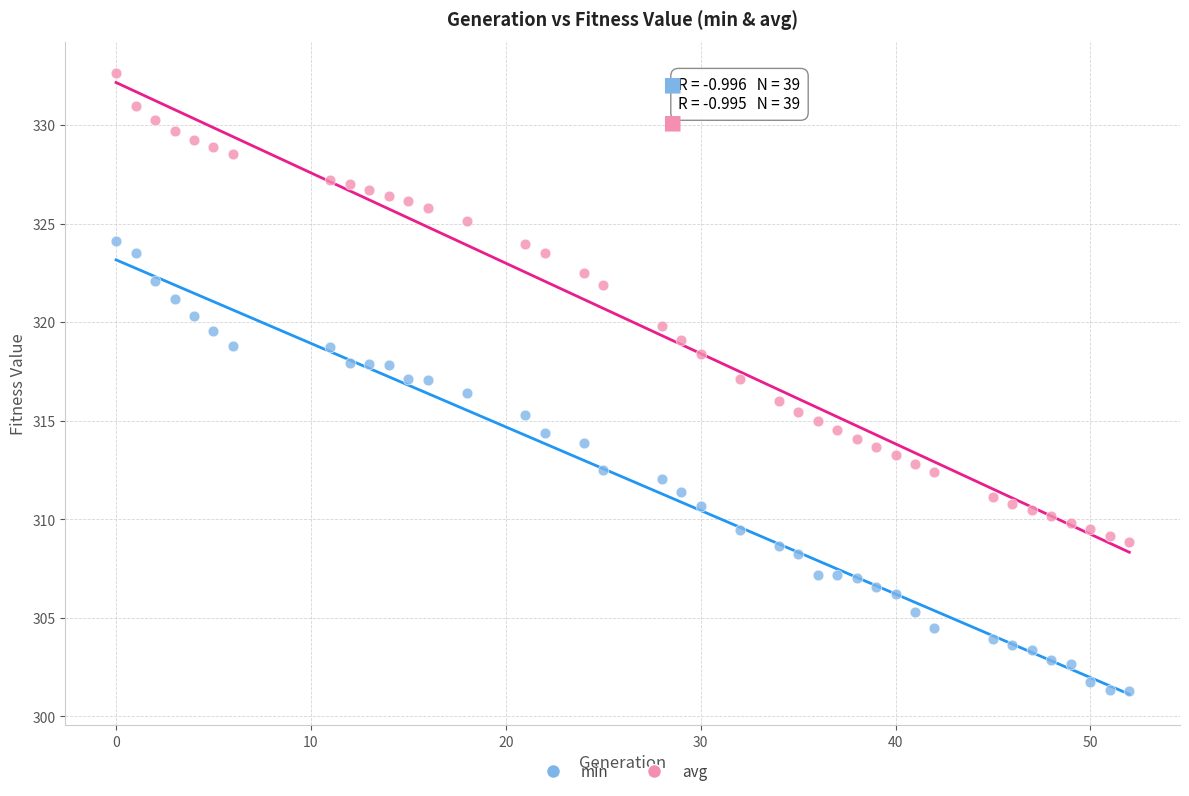

What are all the series names shown in the legend?

min, avg